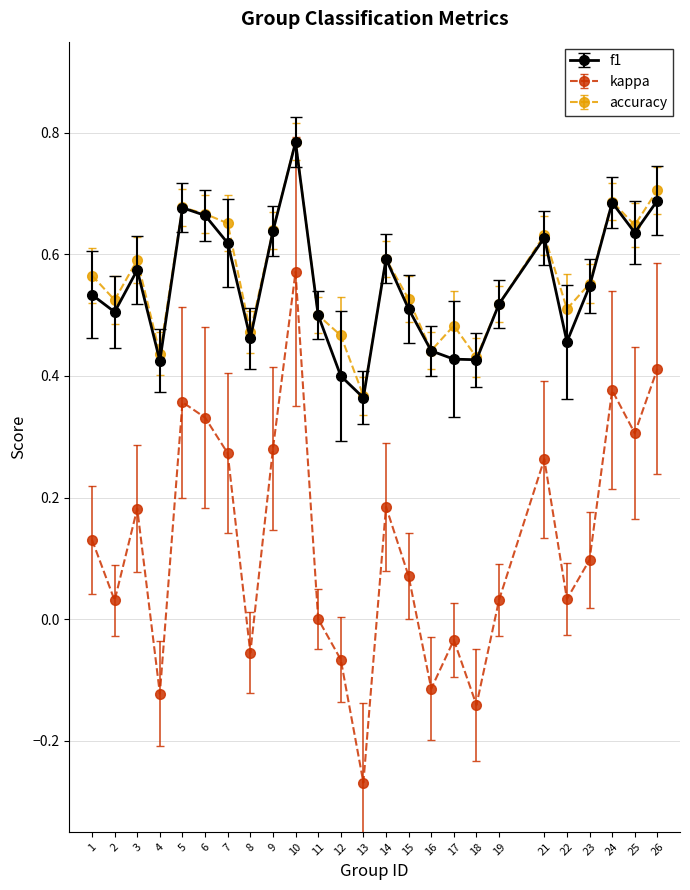

Which series has the widest spread of values?

kappa